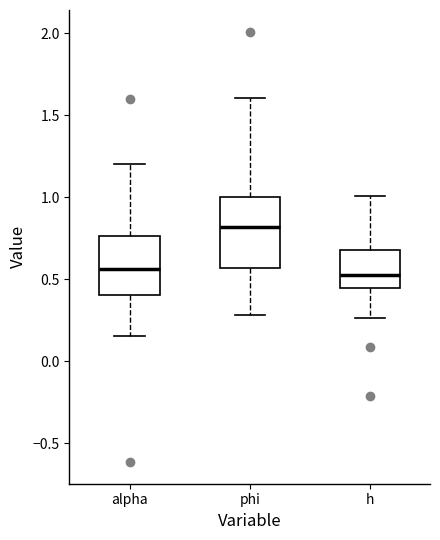

Reading left to right, read every box against the y-axis: the position of its median line, the range the box covers, and the ends of its whiskers. The values are not printed on the chart, so give them approximately, as read against the axis.

alpha: median 0.55, box 0.40 to 0.75, whiskers 0.15 to 1.20
phi: median 0.80, box 0.55 to 1.00, whiskers 0.30 to 1.60
h: median 0.55, box 0.45 to 0.70, whiskers 0.25 to 1.00